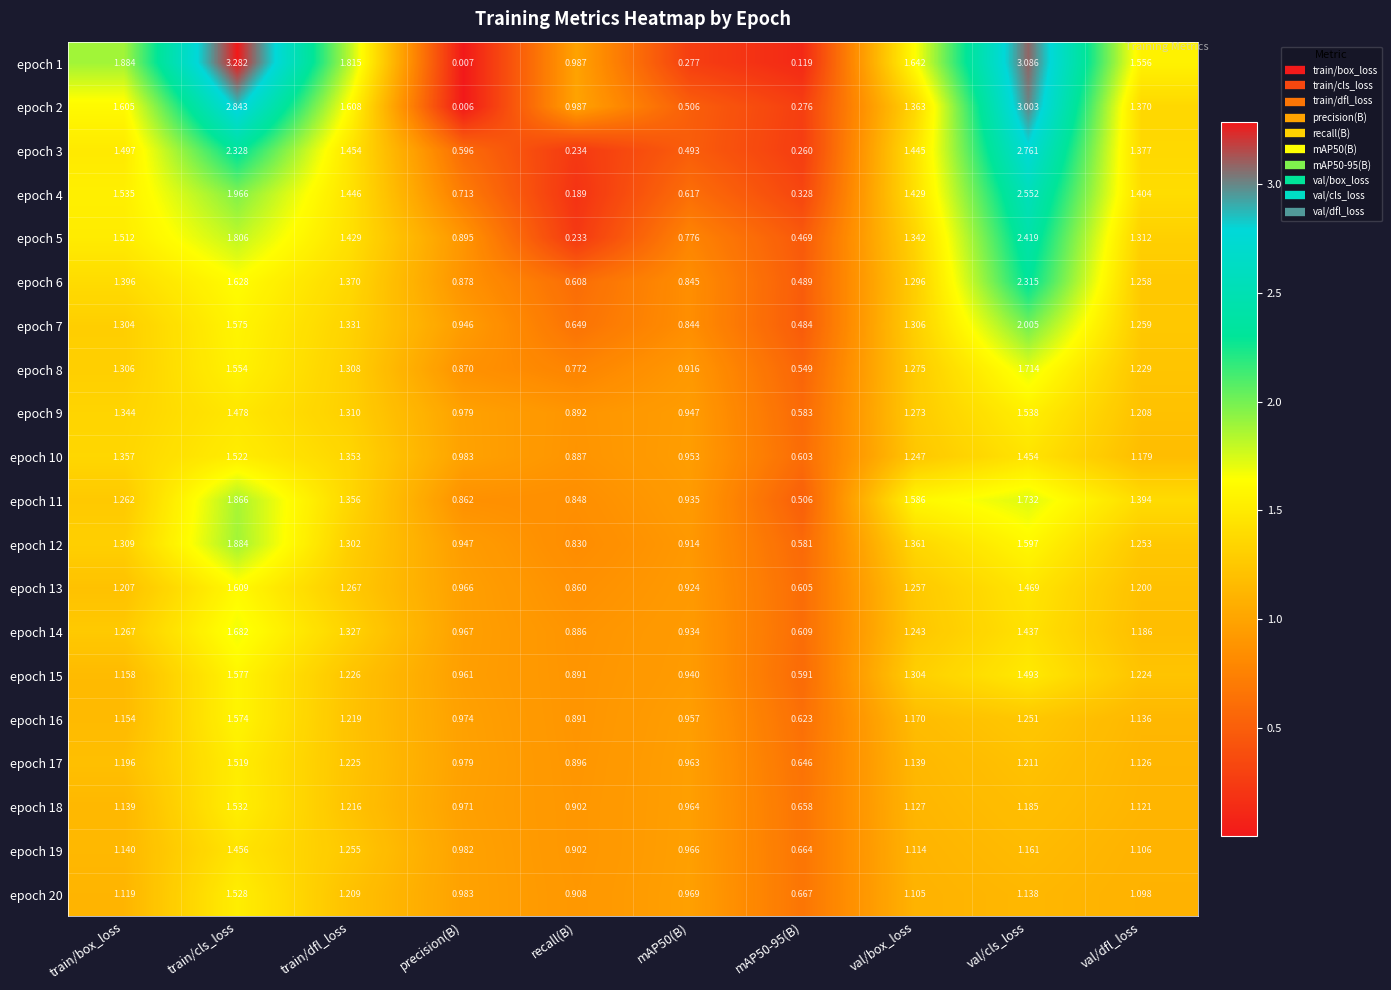

At which category is the sum across all series the highest?

val/cls_loss